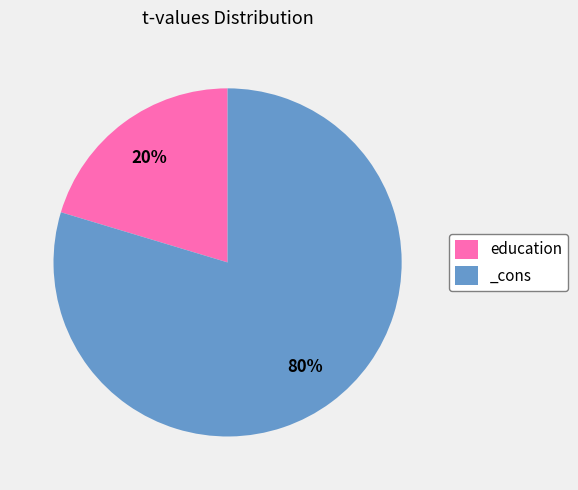

Rank the categories by value from highest to lowest.

_cons, education